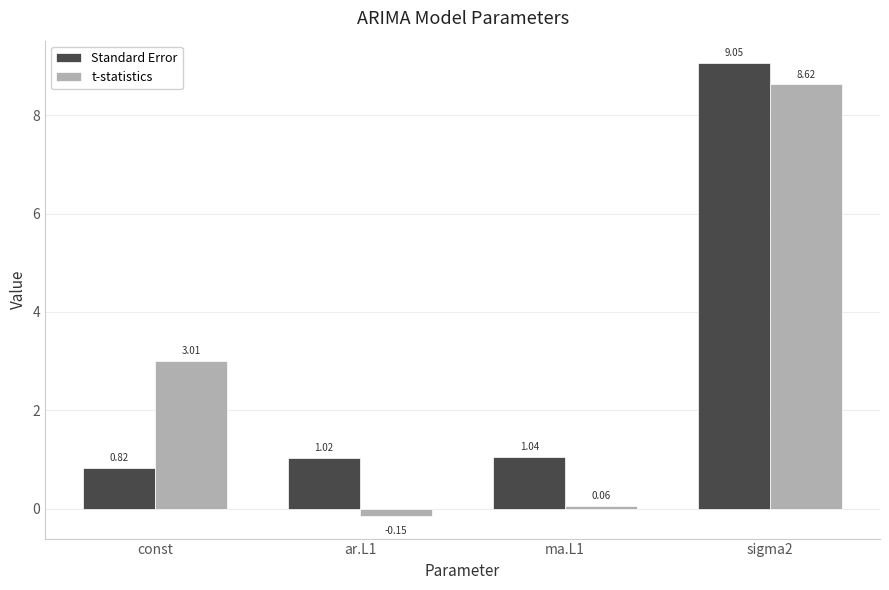

What is the total value across all series at ar.L1?

0.9